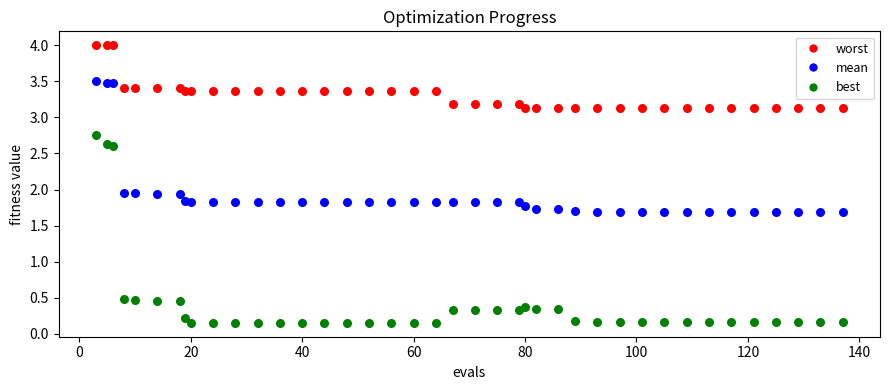

Which series contains the lowest Y value?

best